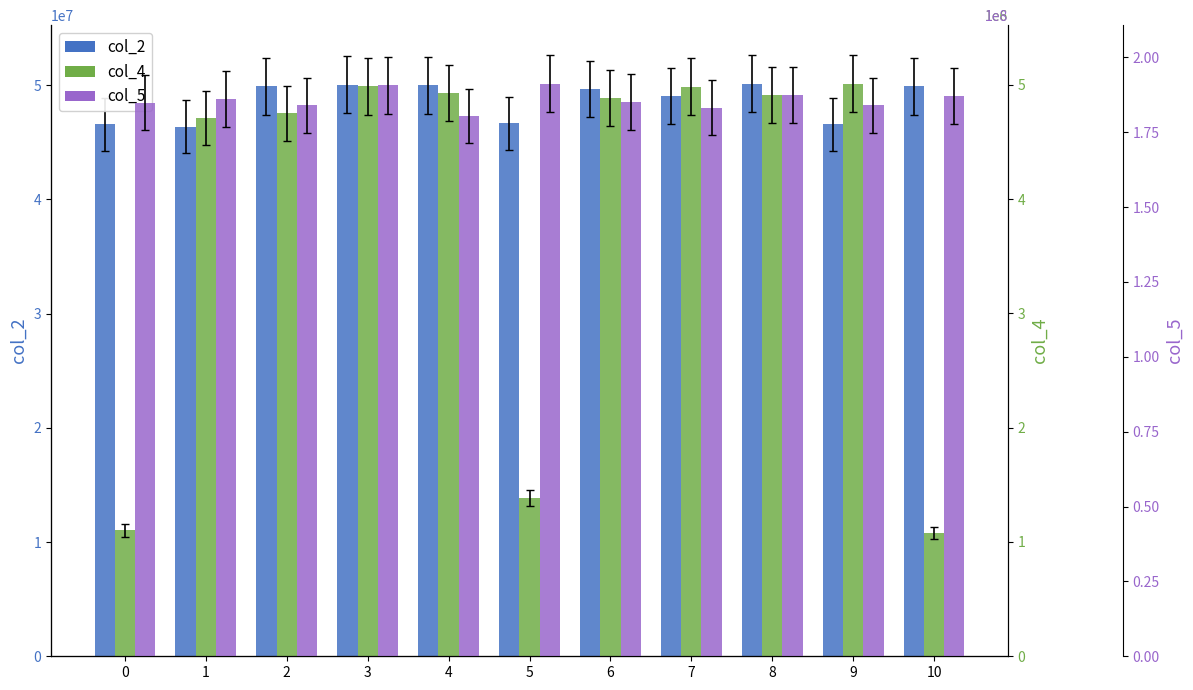

List the series in order of their peak value, highest first.

col_5, col_2, col_4